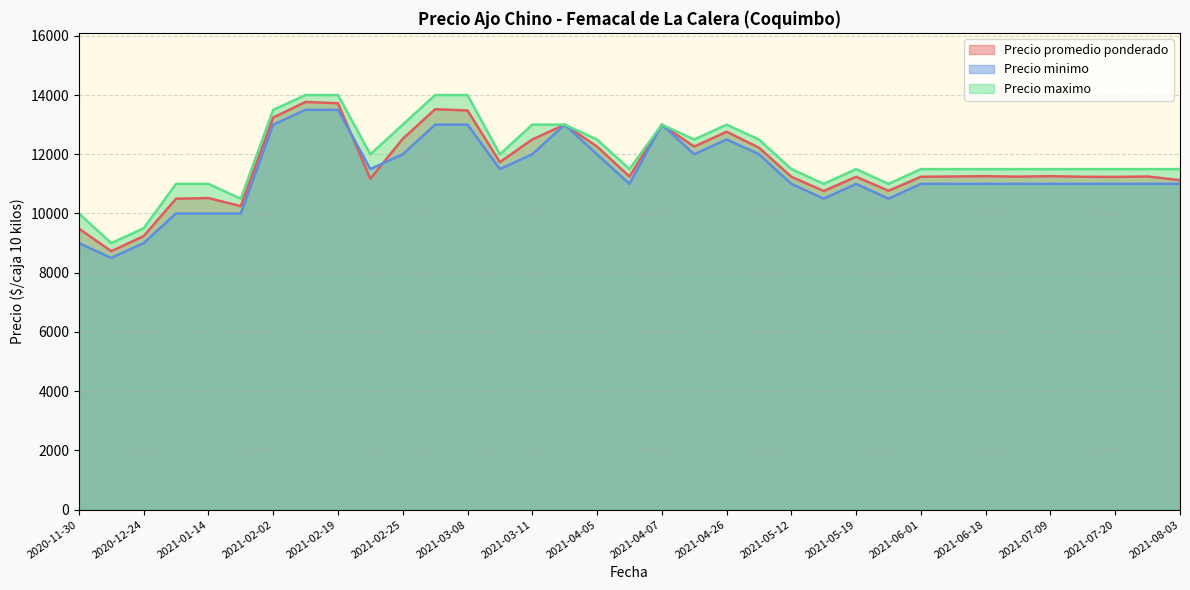

What is the maximum value for Precio maximo?

14000